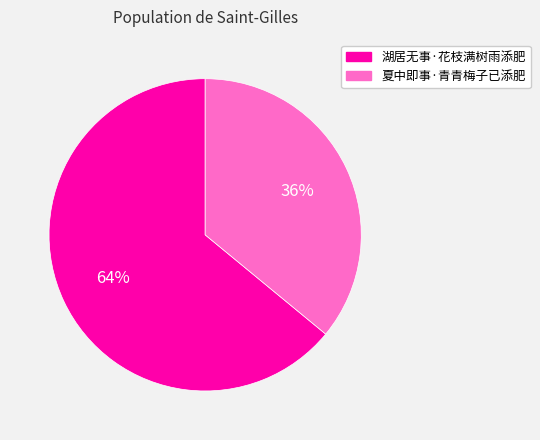

How many slices are in this pie chart?

2